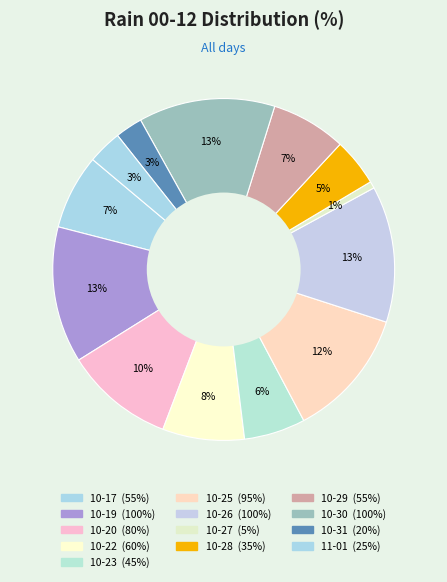

How many slices are in this pie chart?

13